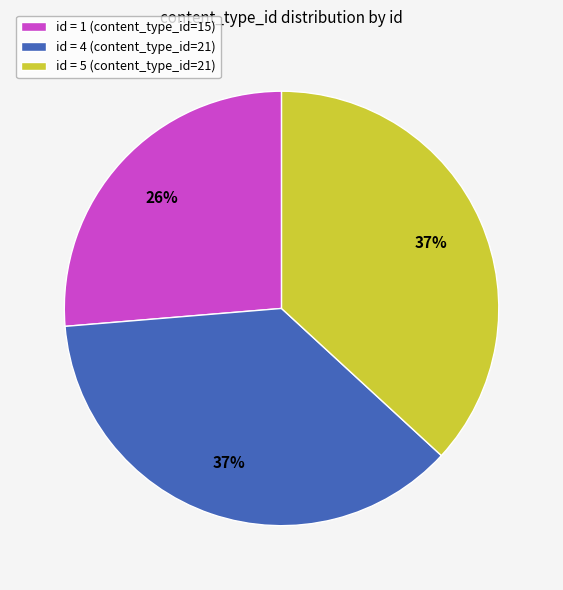

Is there a majority slice in this chart?

No